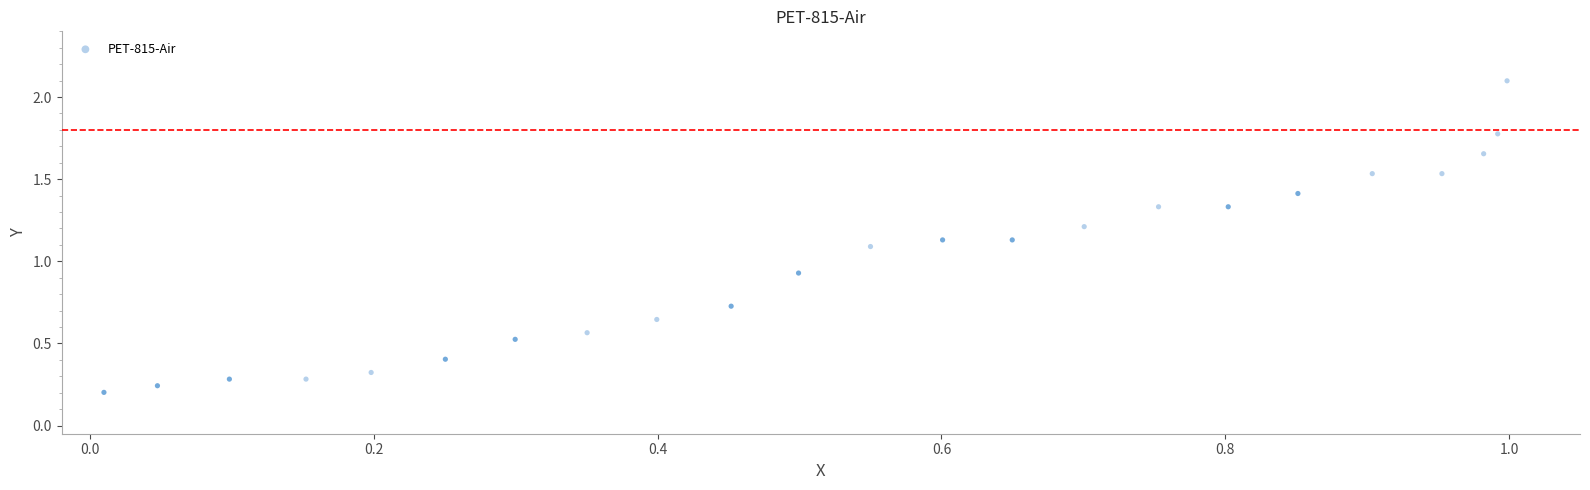

What is the range of X values (max minus min)?

1.0